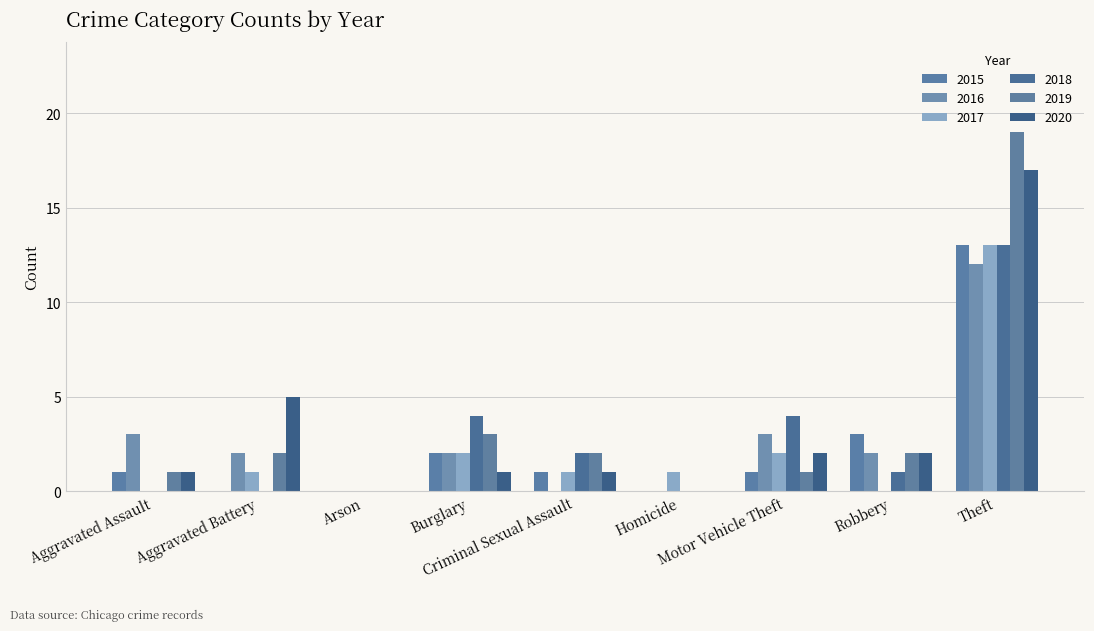

What is the difference between the 2015 values at Aggravated Battery and Aggravated Assault?

1